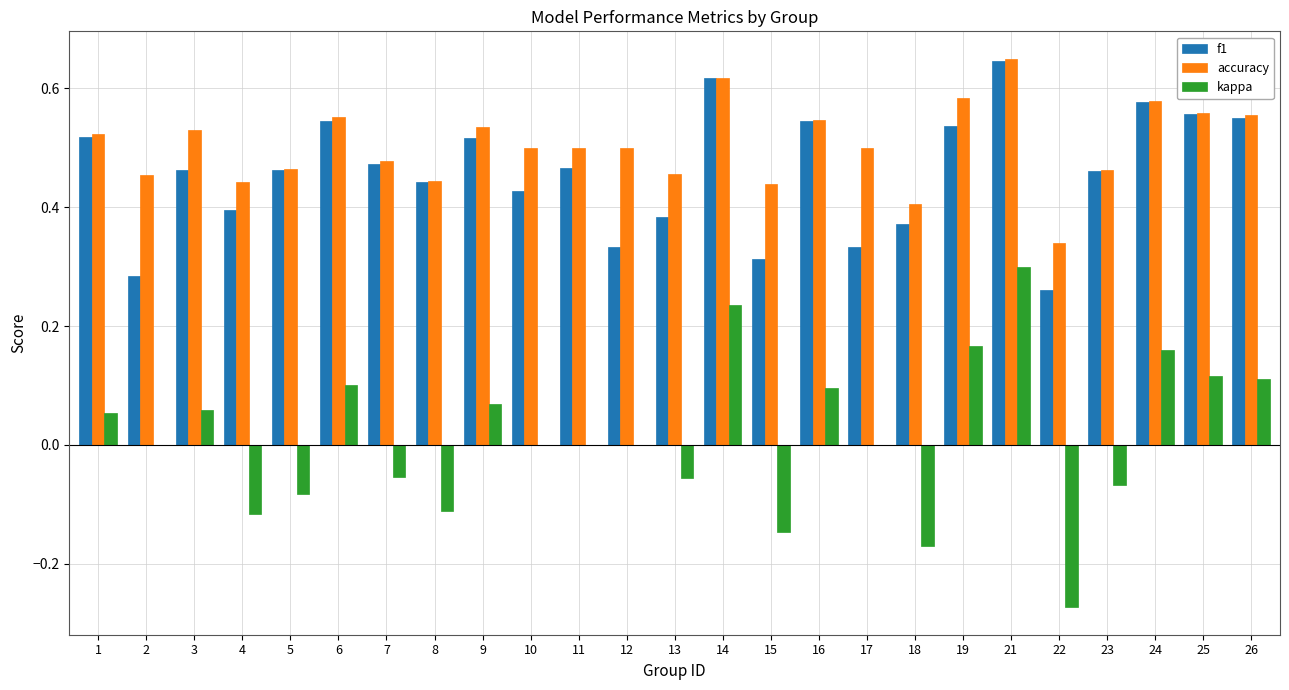

At which category is the sum across all series the highest?

21